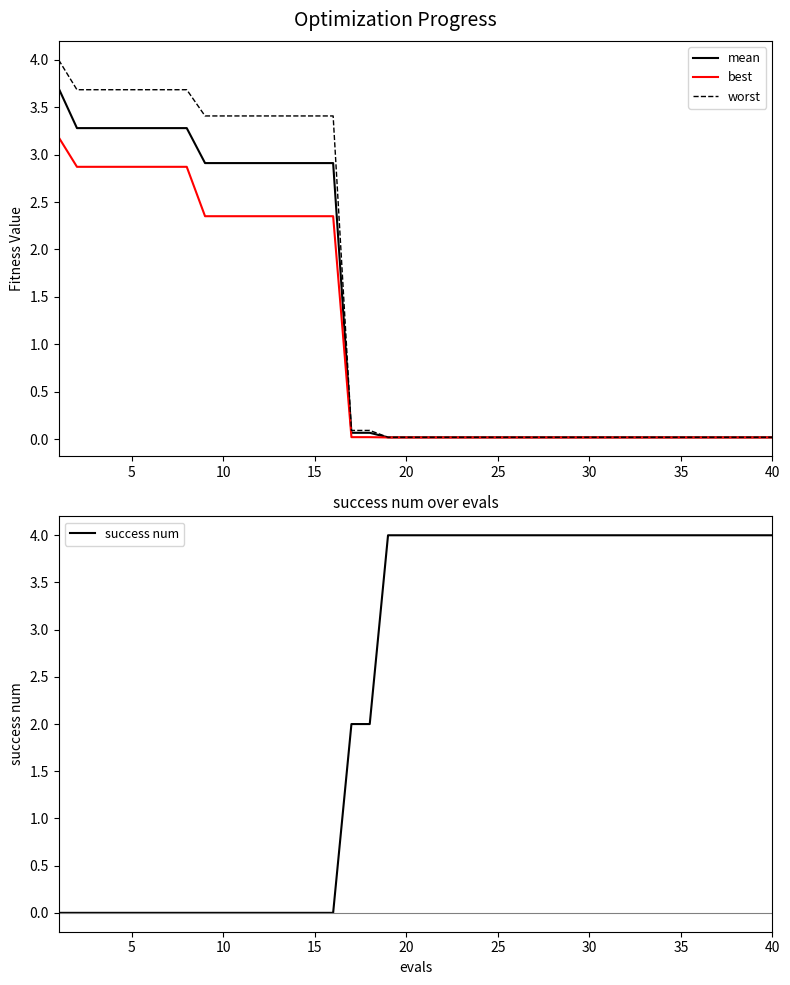

What is the average value of the success num series?

2.3